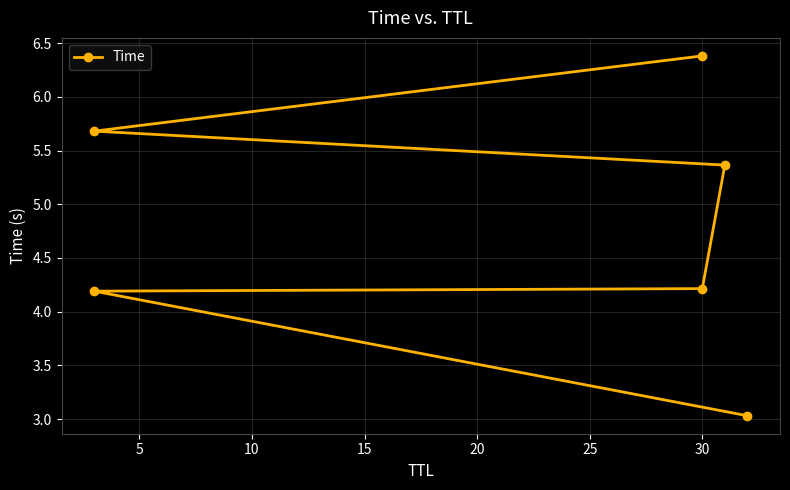

The value at 30 is 5.9. True or false?

False